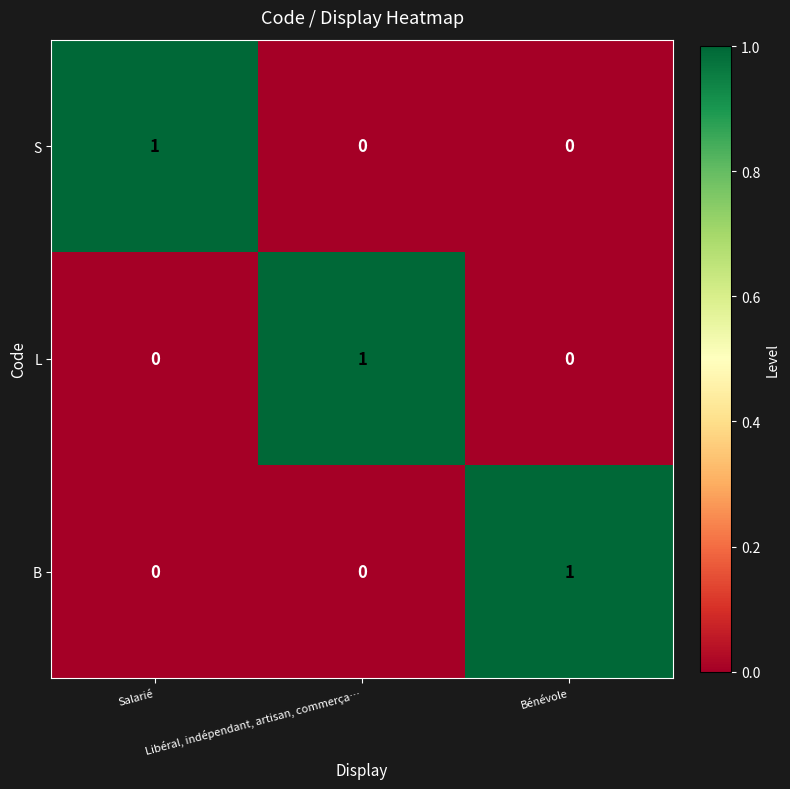

Count the B values in the range 0 to 1.

3